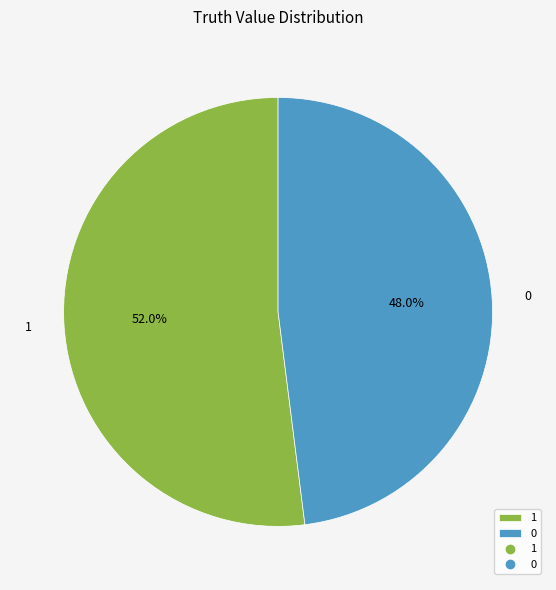

Count the number of slices in the pie.

2